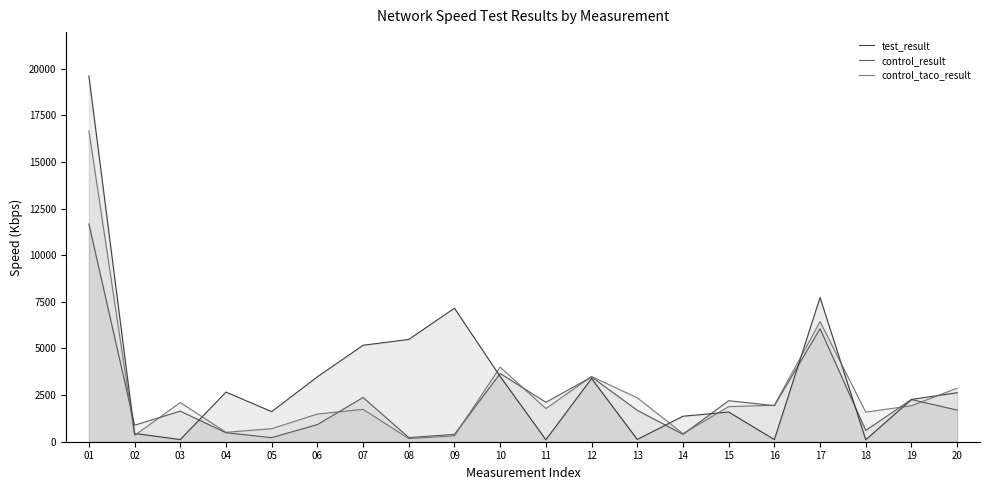

Between which two adjacent categories do control_taco_result and control_result first intersect?

01 and 02